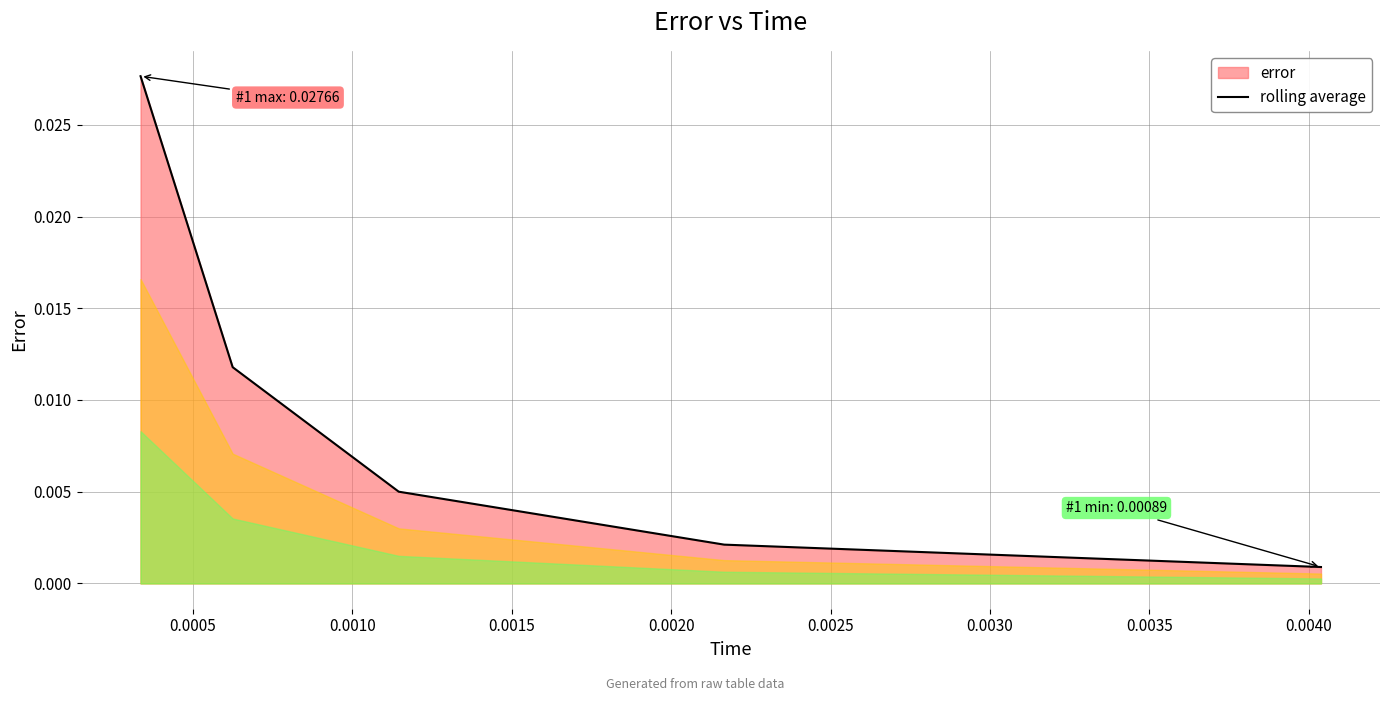

Between 0.0010 and 0.0015, which is larger?

0.0010